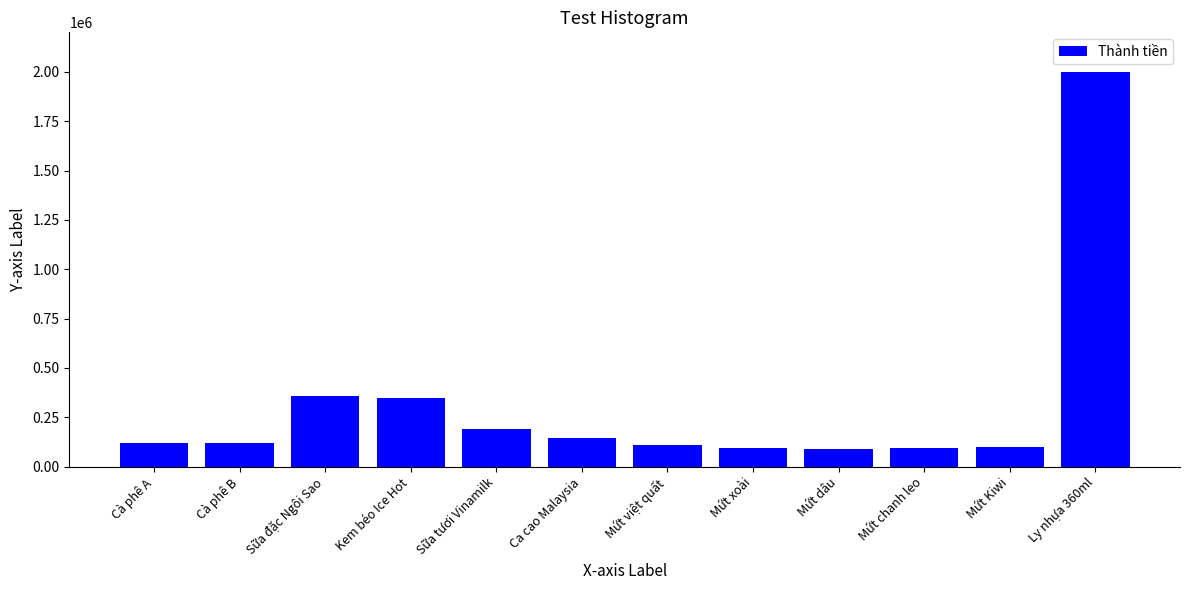

What is the sum of the values at Cà phê A and Ly nhựa 360ml?

2120000